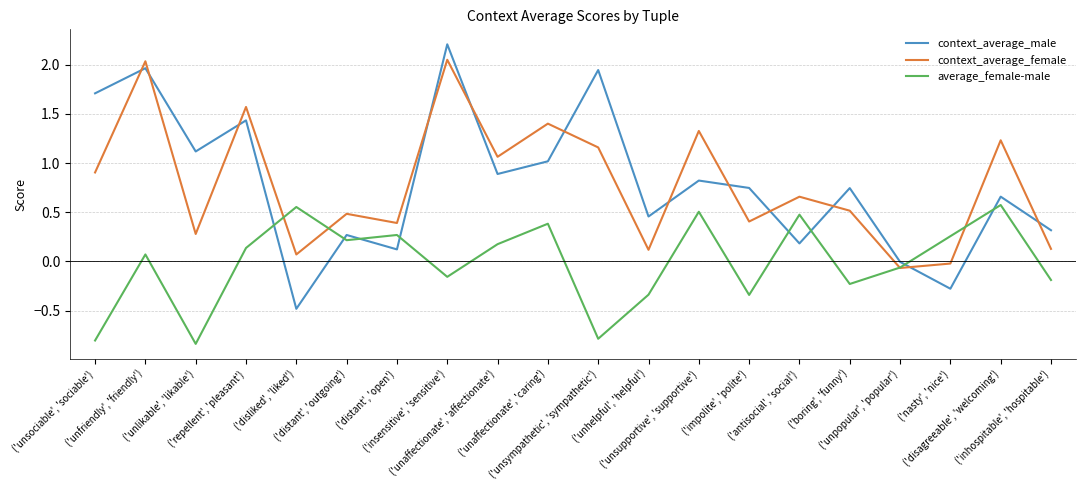

What is the sum of all context_average_female values?

15.7